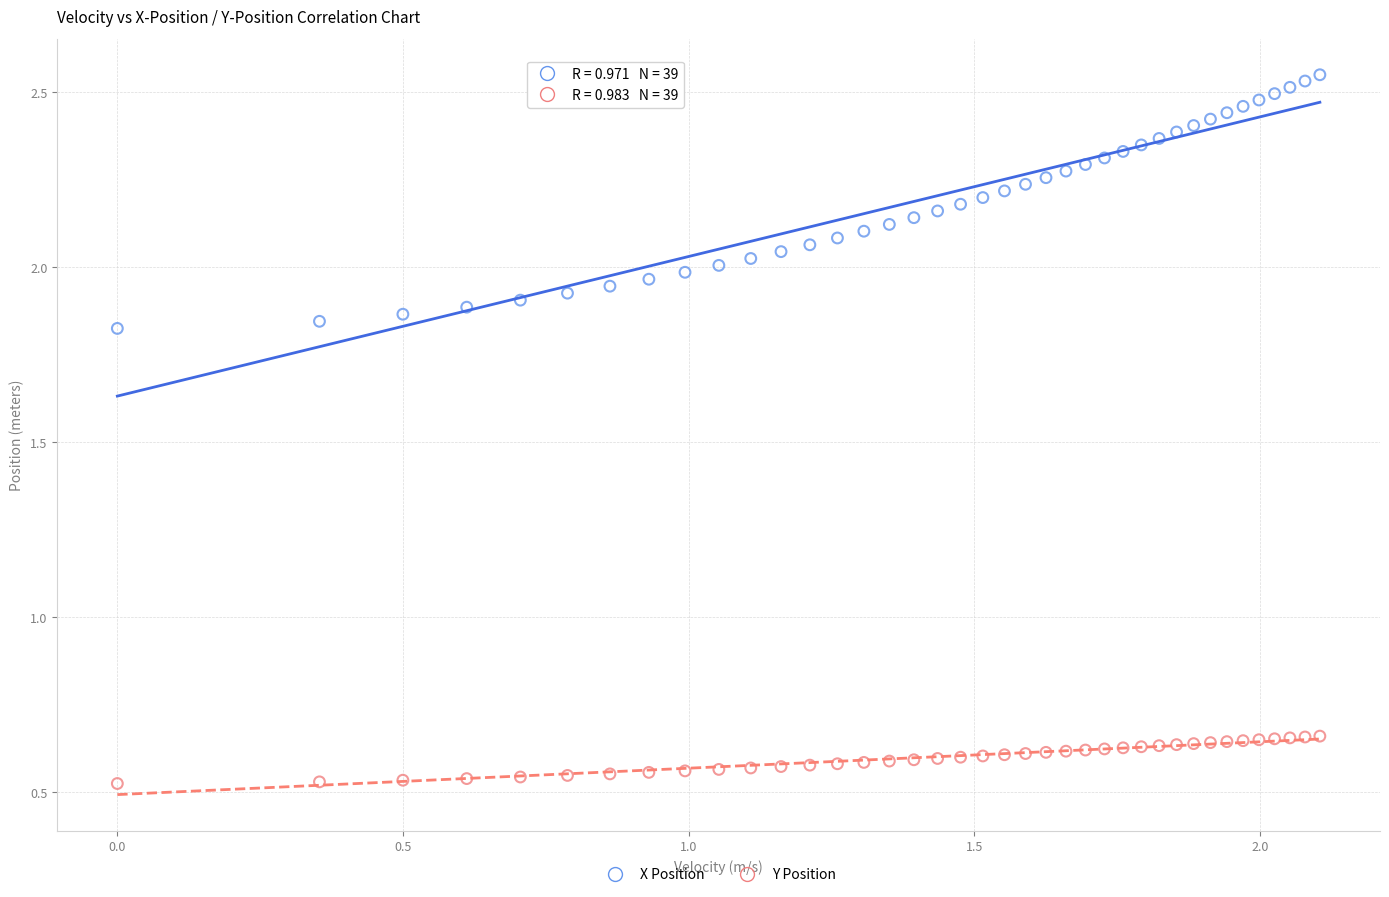

Which series contains the lowest Y value?

Y Position